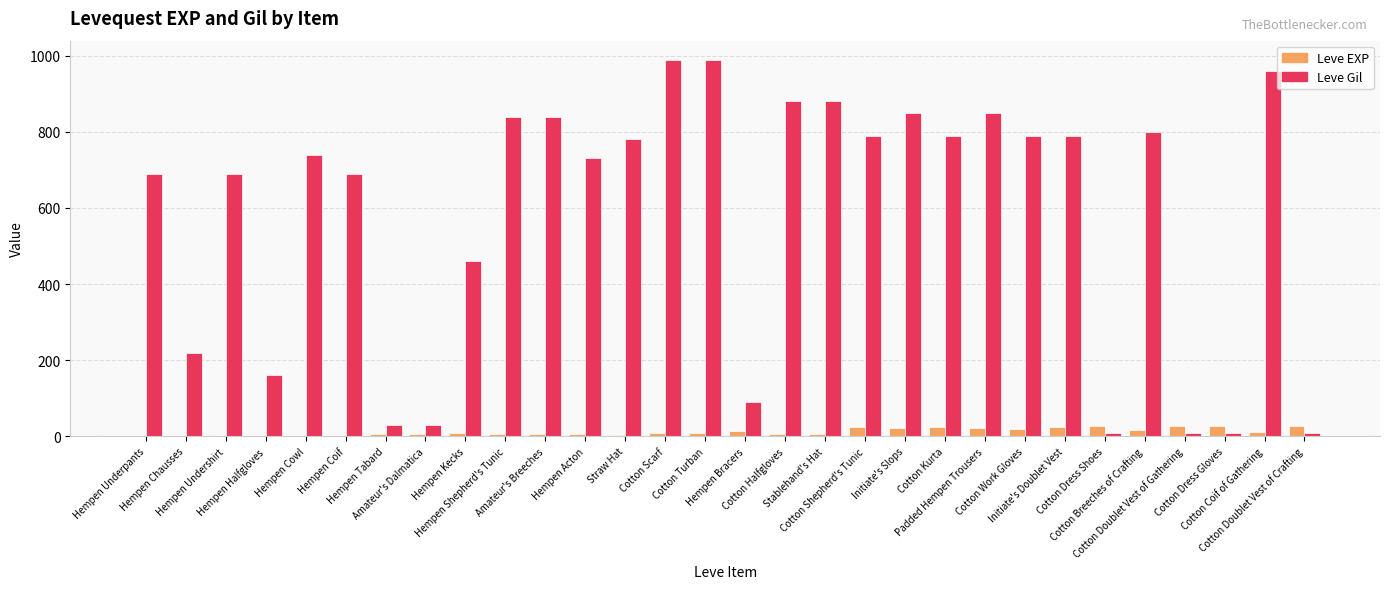

Which series has the largest total across all categories?

Leve Gil